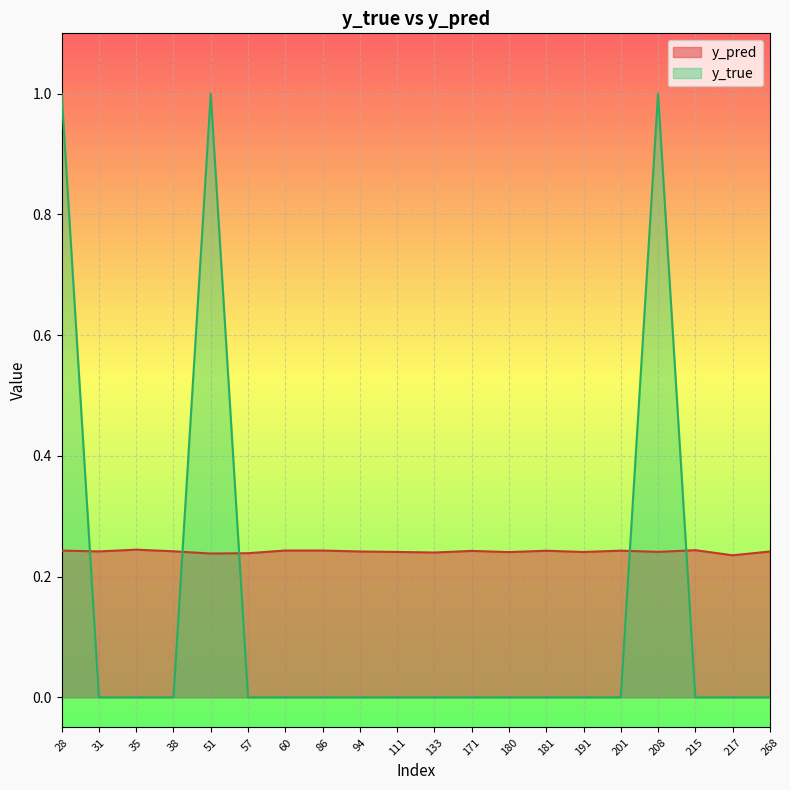

What is the difference between the highest and lowest values at 94?

0.2